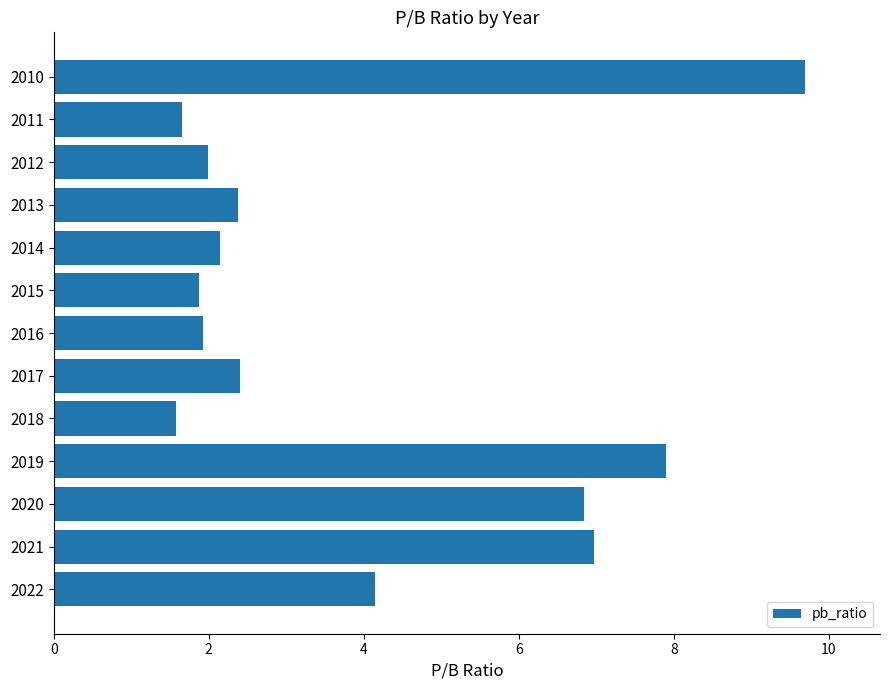

Read the value at 2019.

7.9